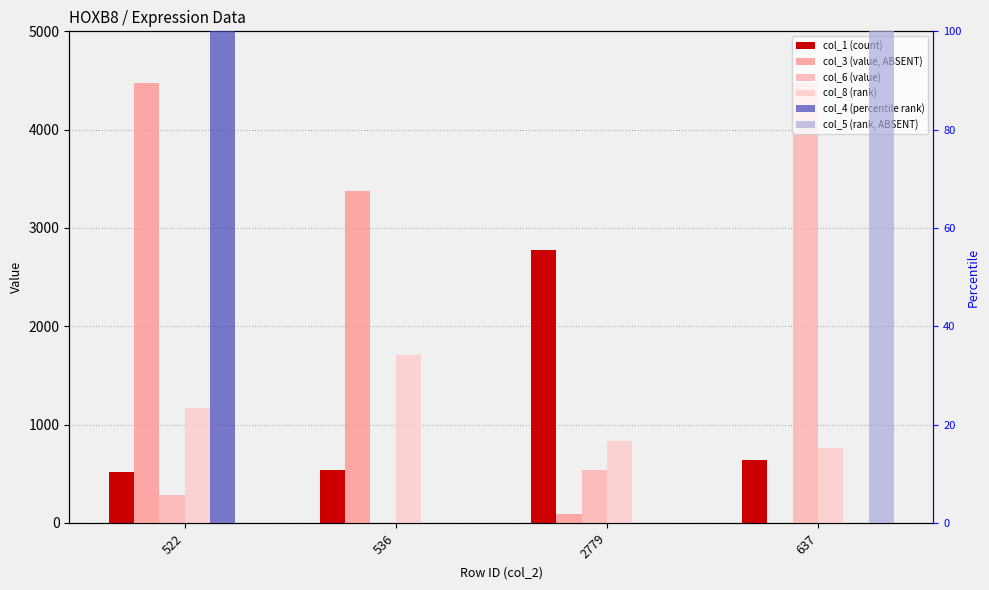

Reading left to right, extract all data points from this chart.

col_1 (count): 522=522	536=536	2779=2779	637=637
col_3 (value, ABSENT): 522=4474	536=3374	2779=89	637=0
col_6 (value): 522=284	536=0	2779=542	637=4474
col_8 (rank): 522=1174	536=1704	2779=830	637=766
col_4 (percentile rank): 522=100	536=0	2779=0	637=0
col_5 (rank, ABSENT): 522=0	536=0	2779=0	637=100